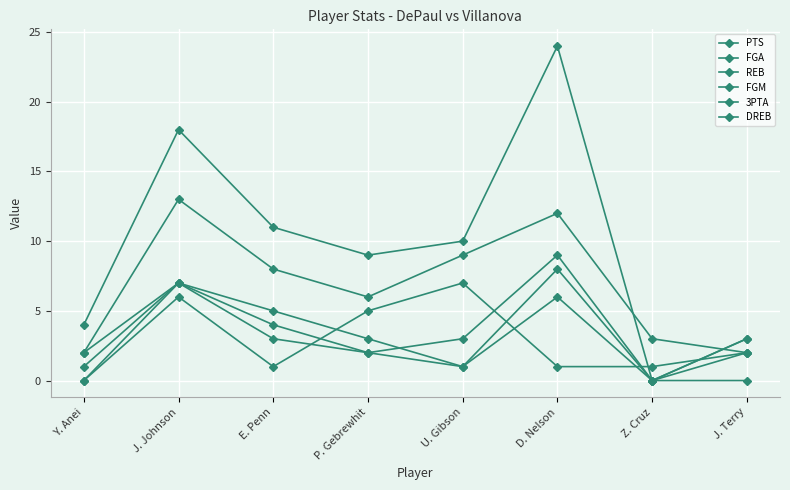

Which series has the largest total across all categories?

PTS